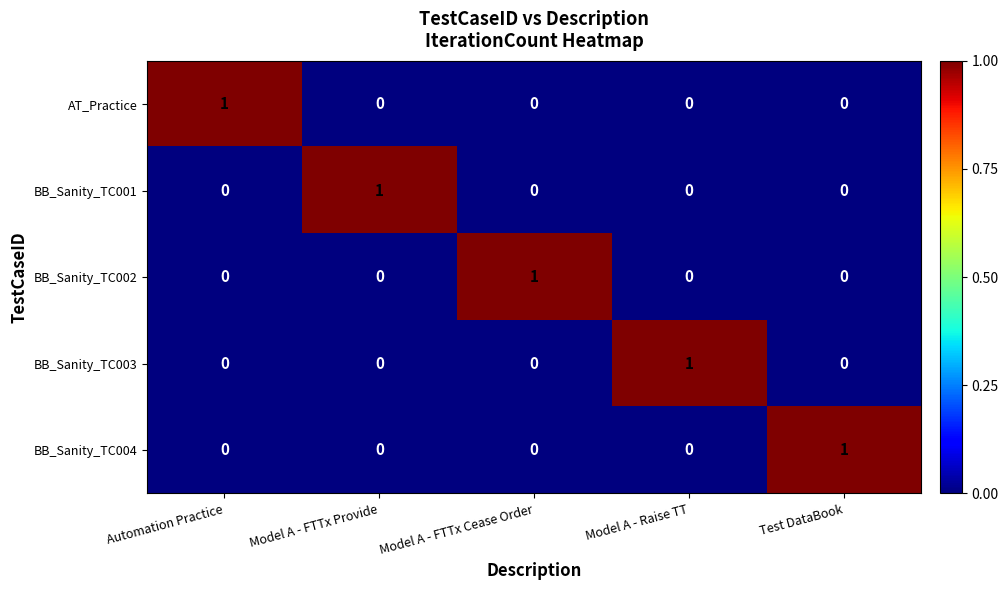

Reading left to right, what are all the values shown in this chart?

AT_Practice: Automation Practice=1	Model A - FTTx Provide=0	Model A - FTTx Cease Order=0	Model A - Raise TT=0	Test DataBook=0
BB_Sanity_TC001: Automation Practice=0	Model A - FTTx Provide=1	Model A - FTTx Cease Order=0	Model A - Raise TT=0	Test DataBook=0
BB_Sanity_TC002: Automation Practice=0	Model A - FTTx Provide=0	Model A - FTTx Cease Order=1	Model A - Raise TT=0	Test DataBook=0
BB_Sanity_TC003: Automation Practice=0	Model A - FTTx Provide=0	Model A - FTTx Cease Order=0	Model A - Raise TT=1	Test DataBook=0
BB_Sanity_TC004: Automation Practice=0	Model A - FTTx Provide=0	Model A - FTTx Cease Order=0	Model A - Raise TT=0	Test DataBook=1